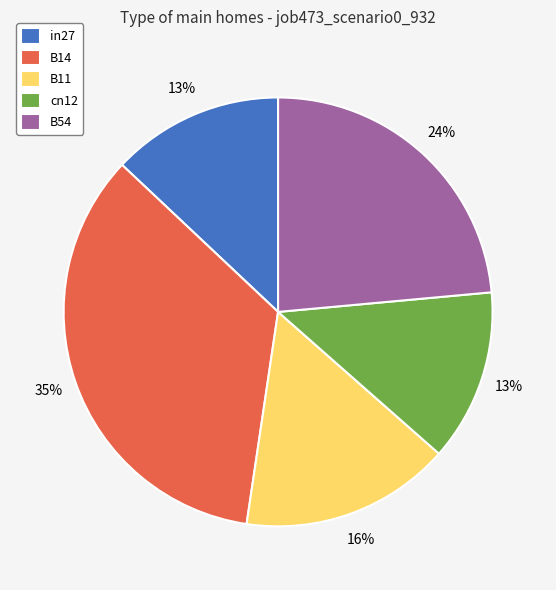

Is it true that B11 is 9% of the pie?

False